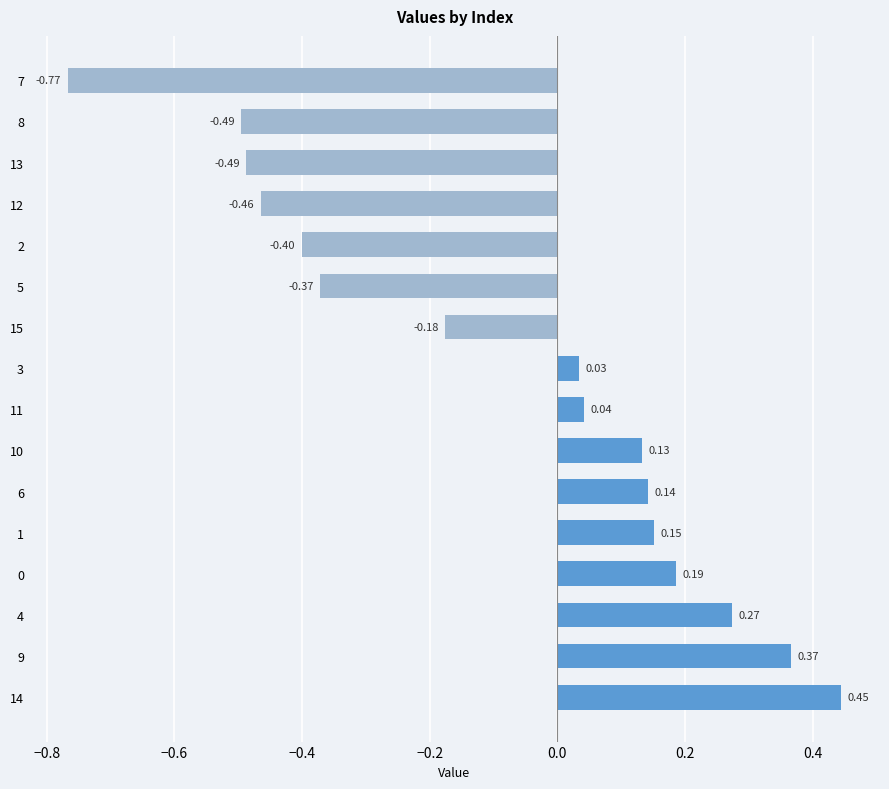

Between 10 and 9, which is larger?

9